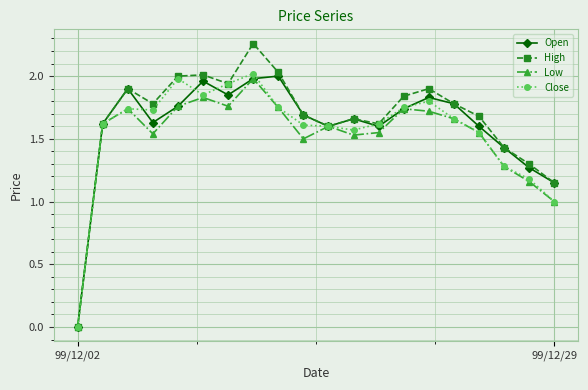

True or false: Open and Low cross at least once.

False